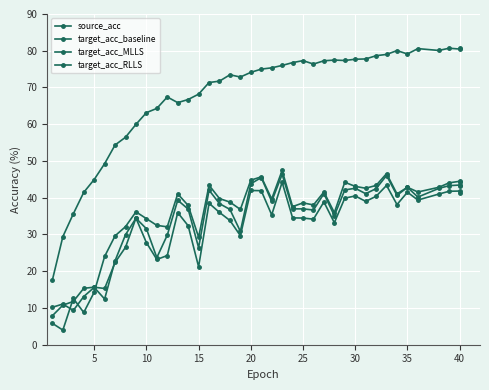

The target_acc_RLLS series shows 49.8 at 27. True or false?

False